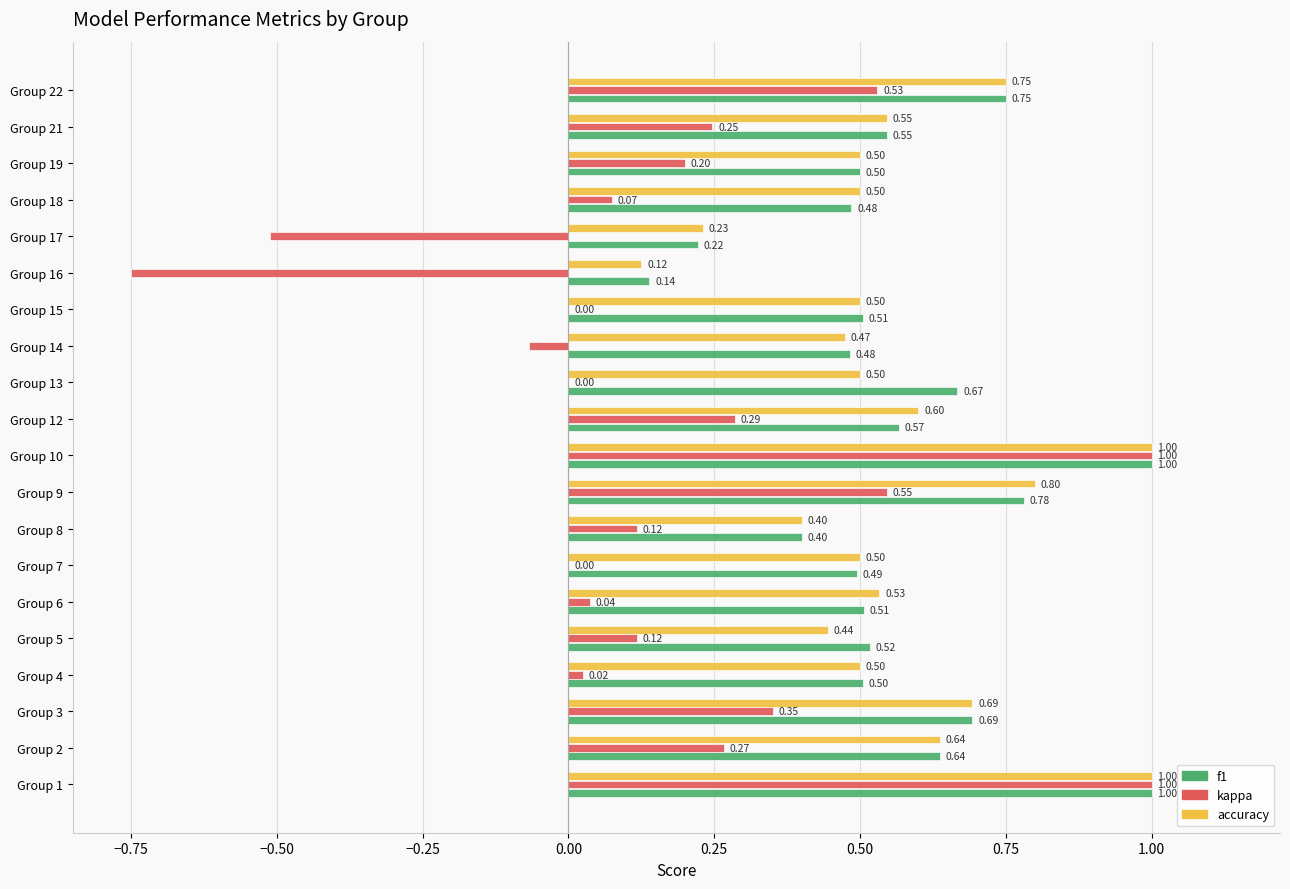

Is the value of kappa at Group 4 greater than the value of f1 at Group 7?

No